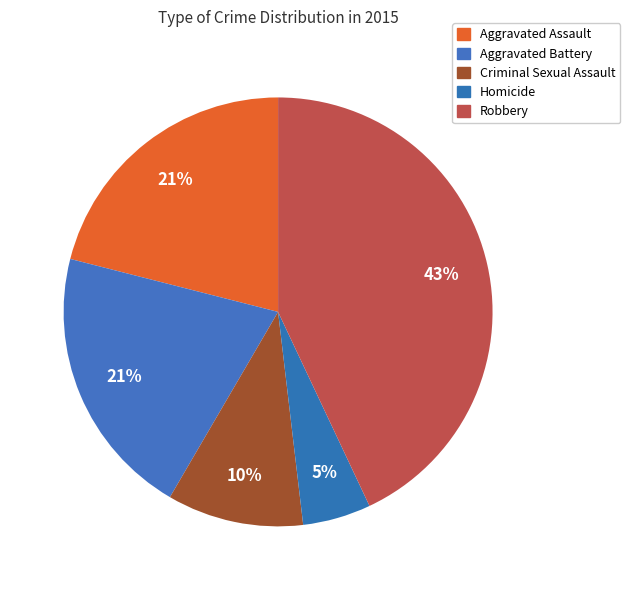

To the nearest percent, what is the average slice percentage?

20%